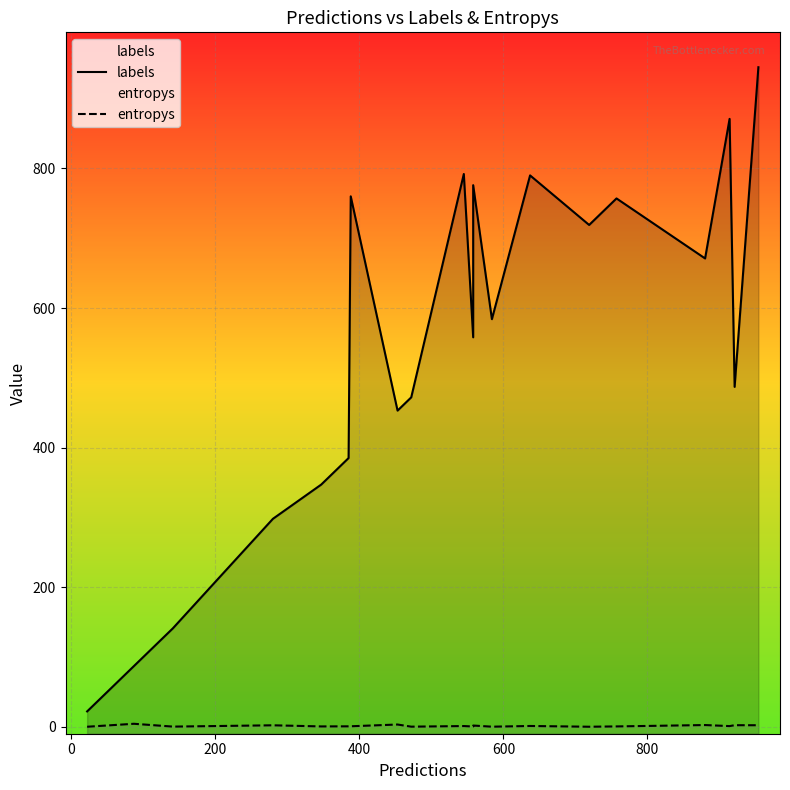

What is the highest value of the entropys series?

4.3